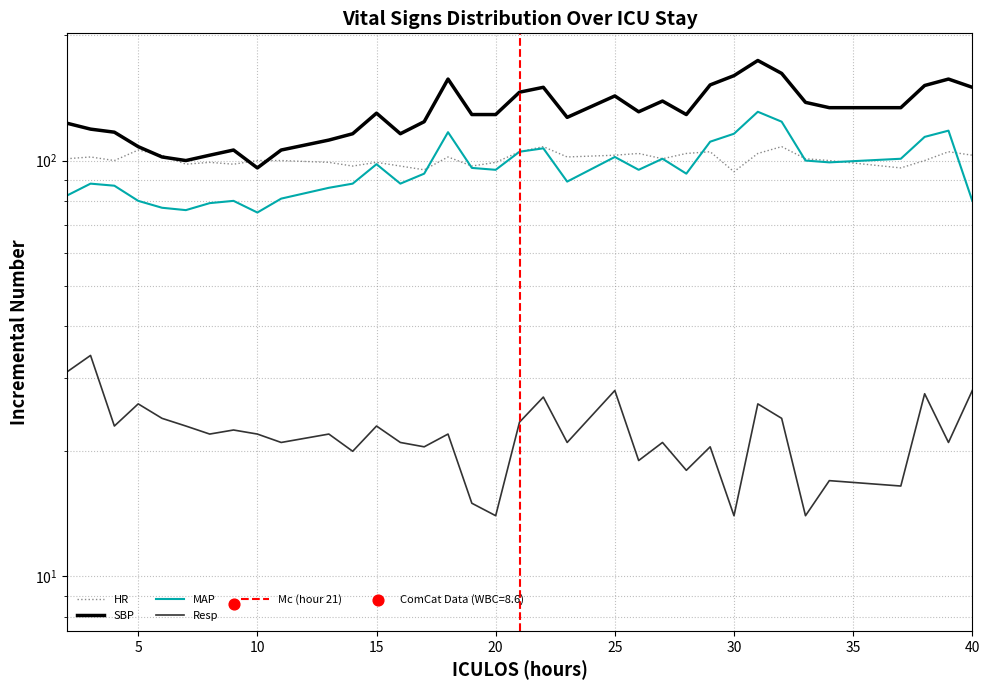

At which category is the sum across all series the highest?

31